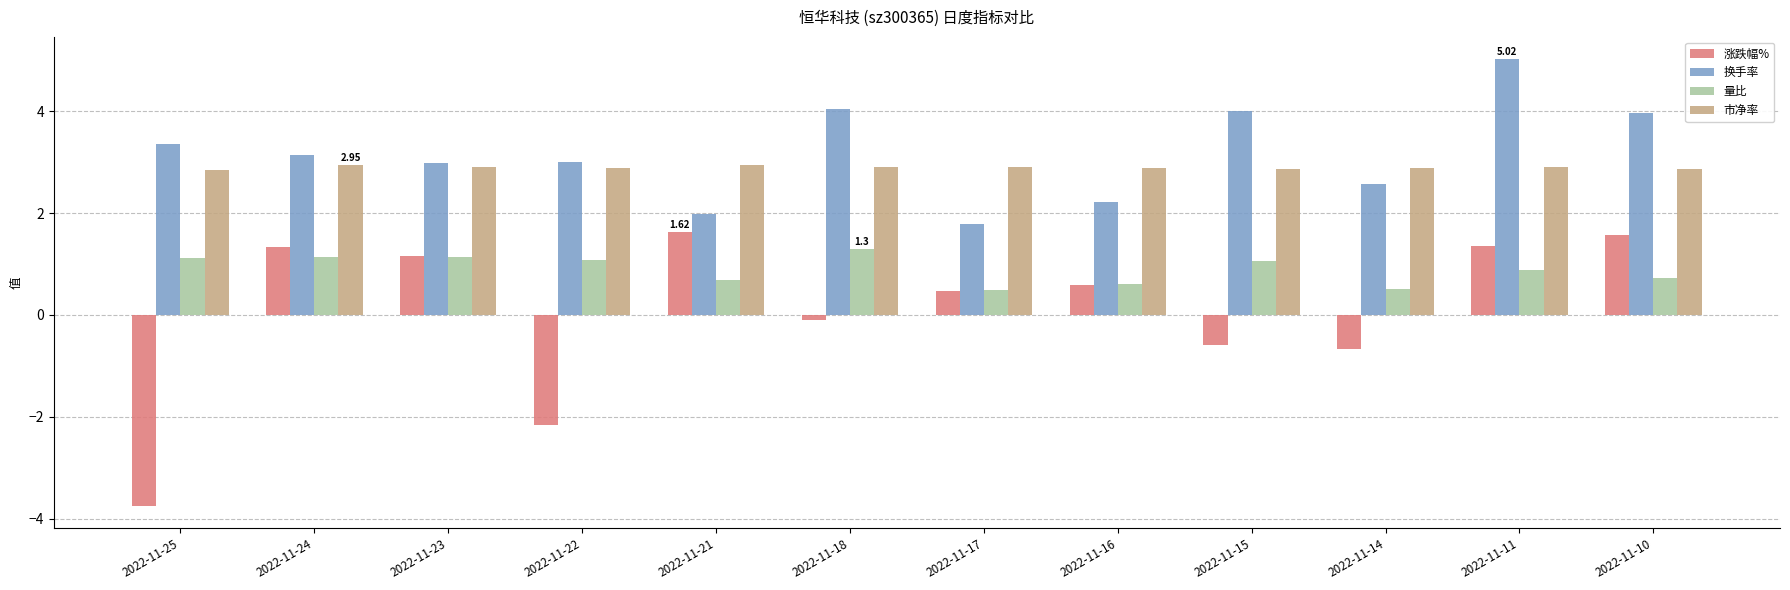

At how many categories does at least one series exceed 2?

12